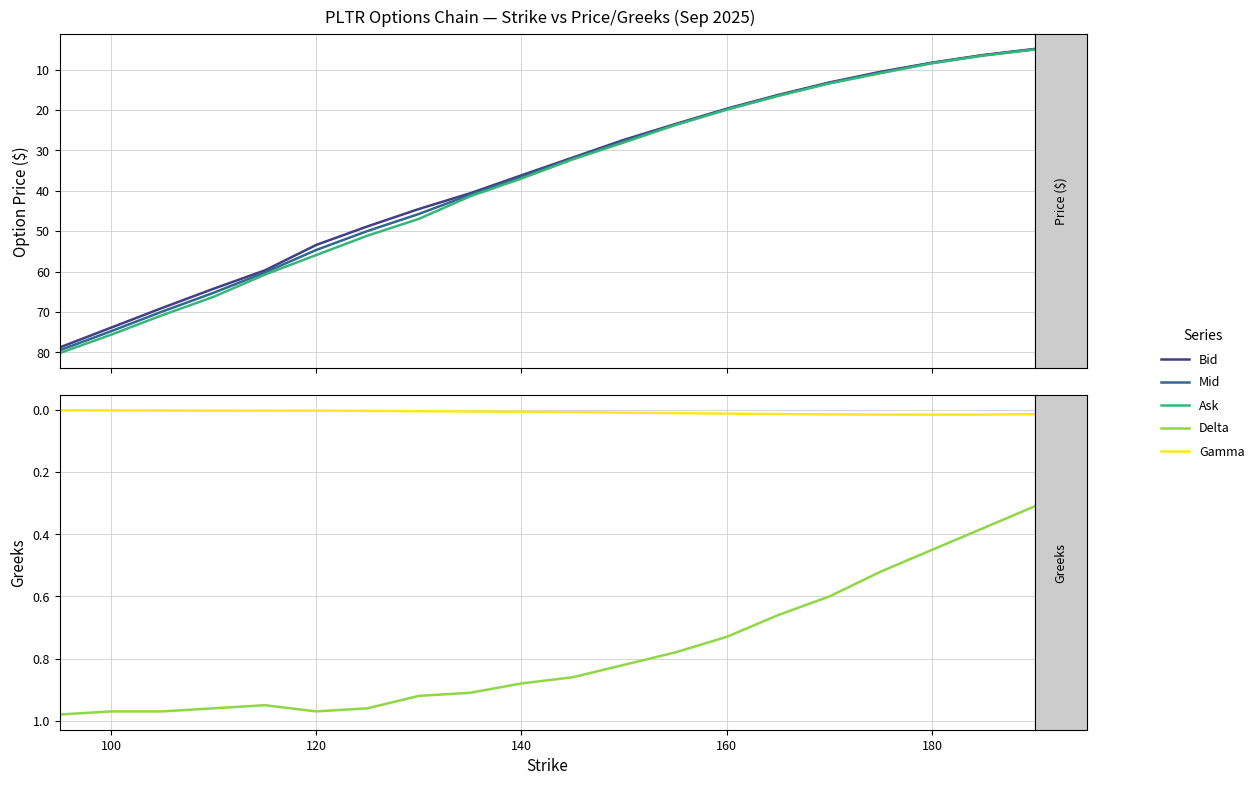

What is the value of the Ask point at the 14th from the left?

19.9